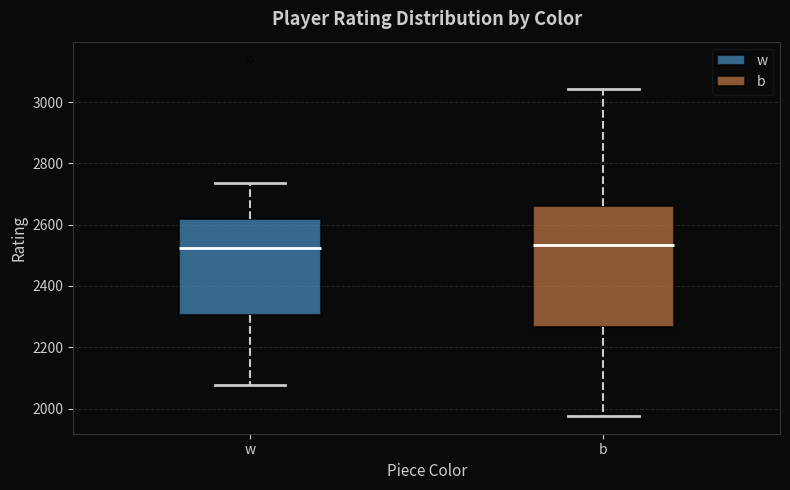

Where is the lower edge of the box for w on the y-axis? The values are not printed on the chart, so give them approximately, as read against the axis.

2300